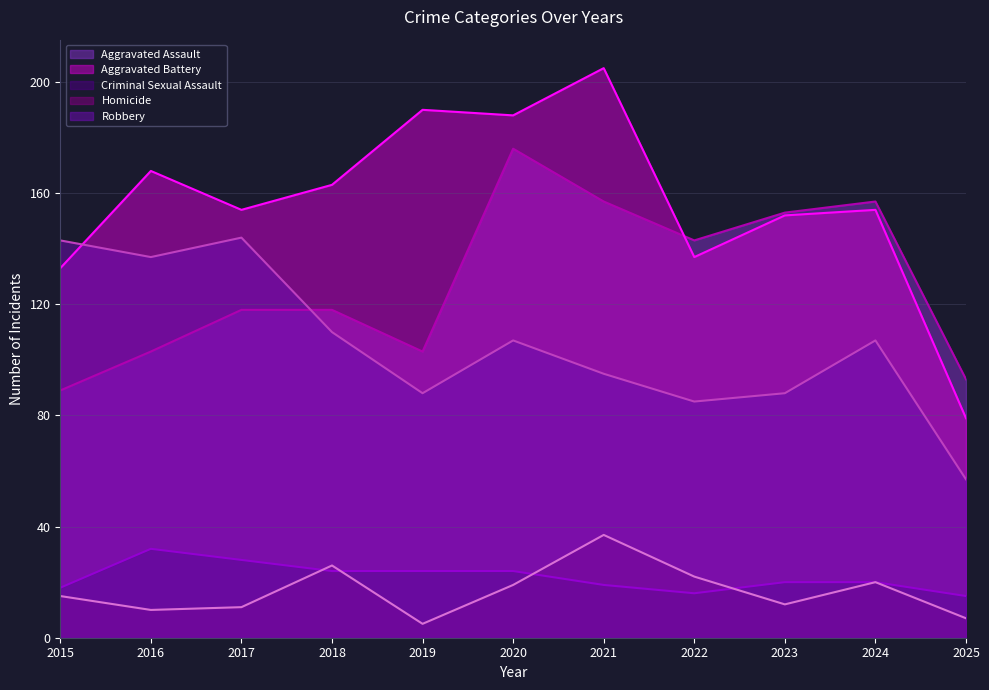

Is it true that Homicide equals 16 at 2018?

False